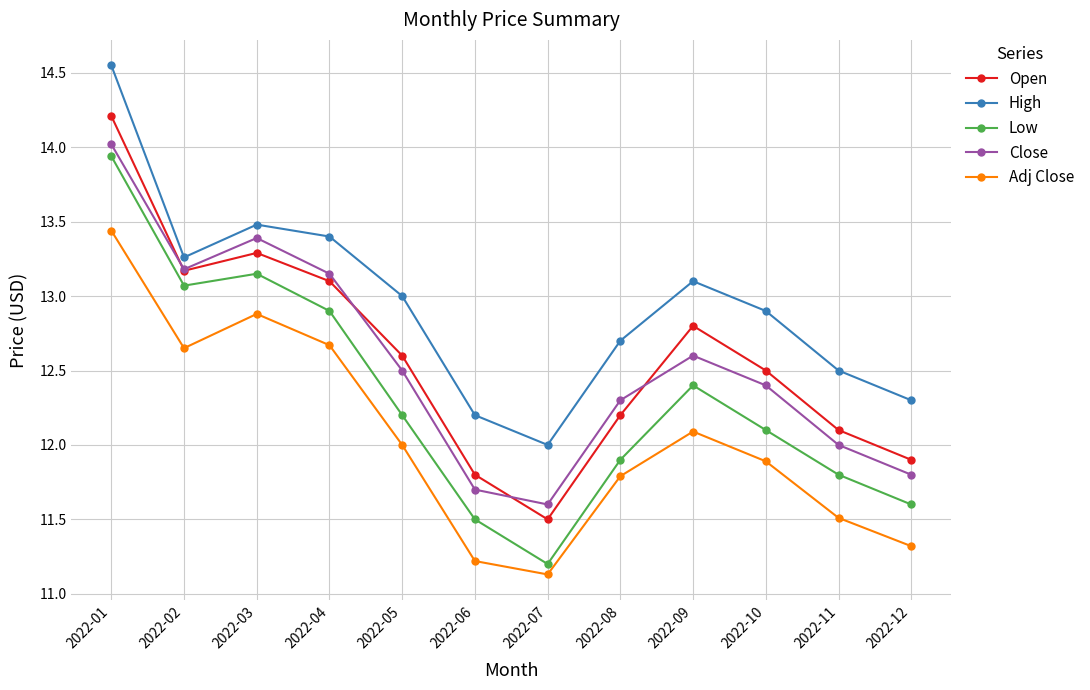

What is the minimum value shown in the chart?

11.1